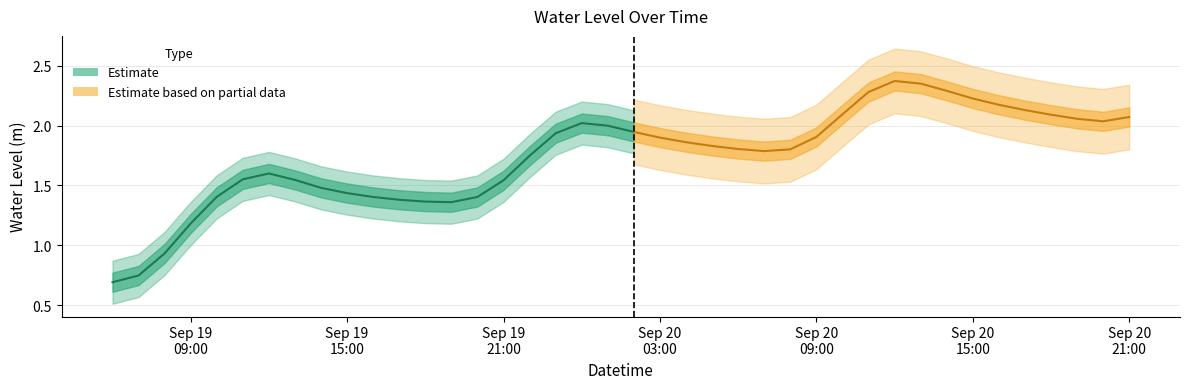

True or false: the data shows 0.8 at 2025-09-19 13:00:00.

False